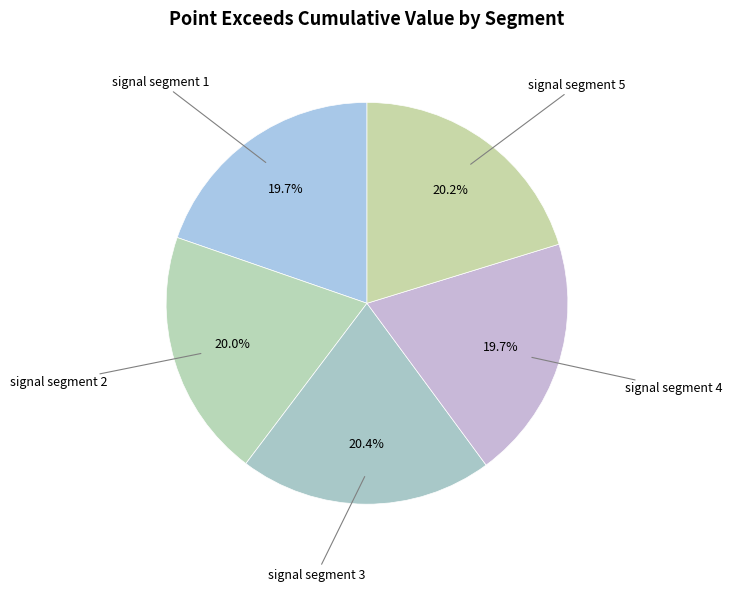

Between signal segment 5 and signal segment 4, which is larger?

signal segment 5